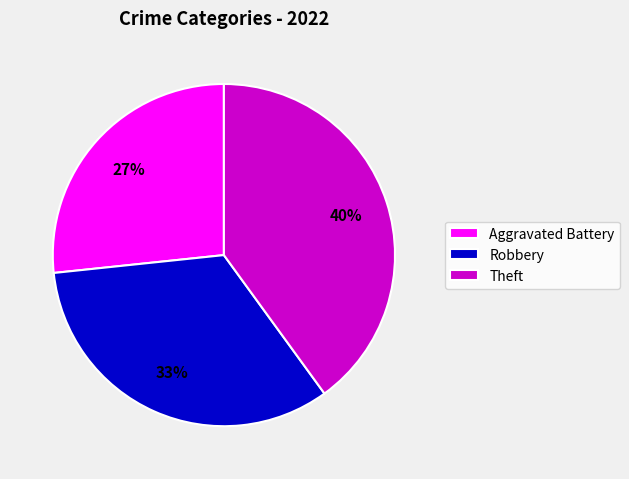

Does Theft account for over 50% of the chart?

No